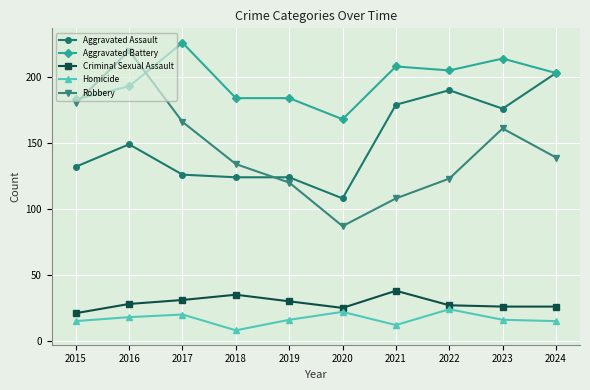

True or false: Homicide and Aggravated Assault cross at least once.

False